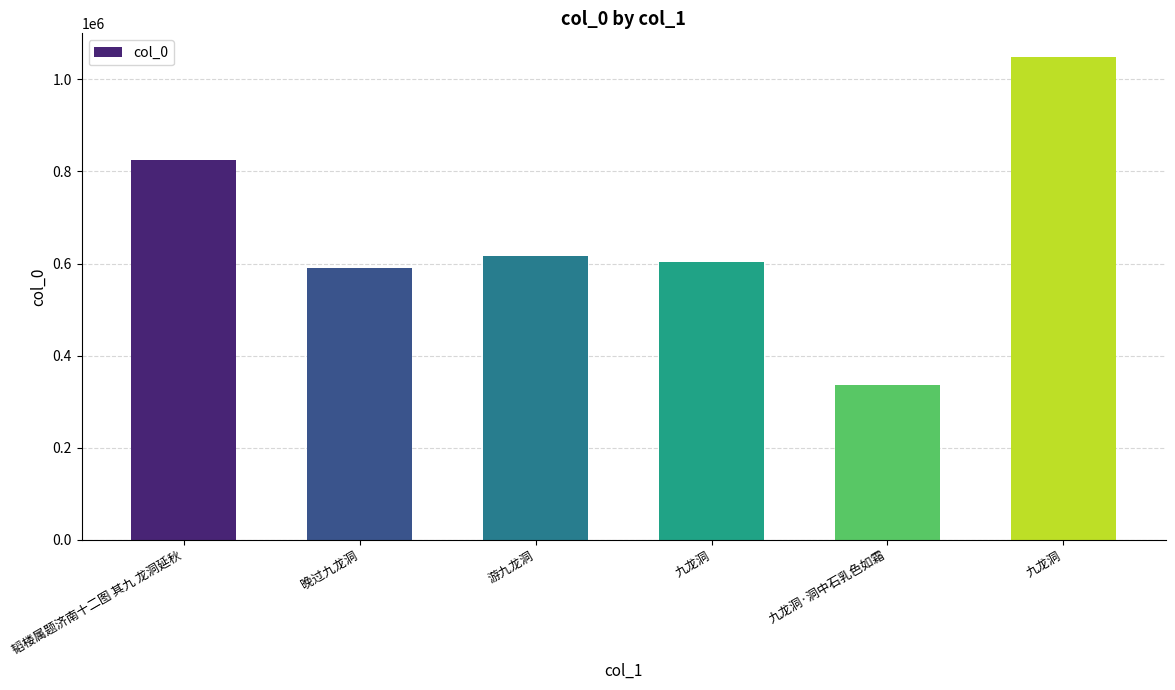

At which category does the chart reach its peak across all series?

九龙洞